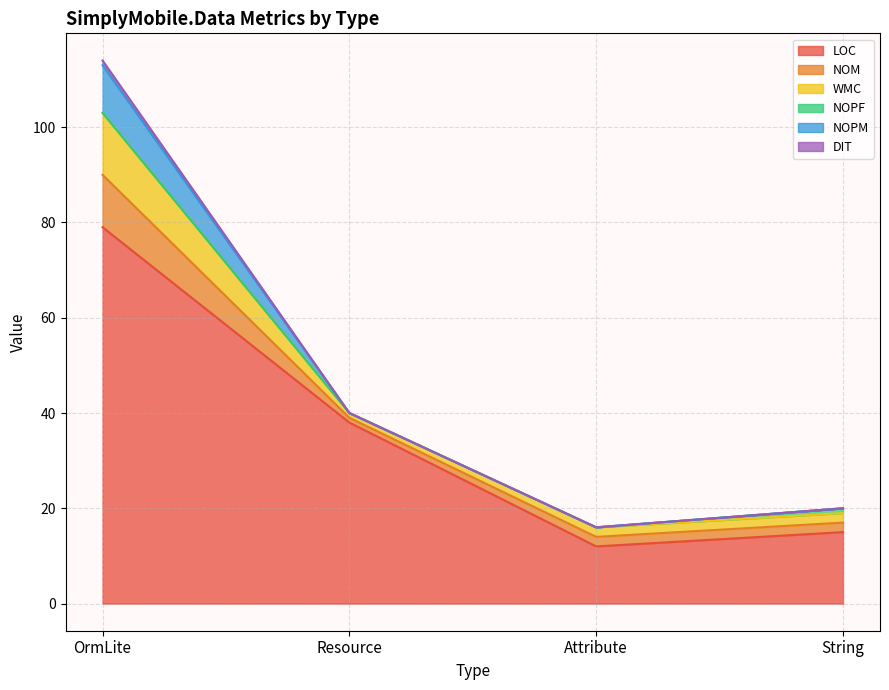

At which label does LOC first exceed 38?

OrmLite